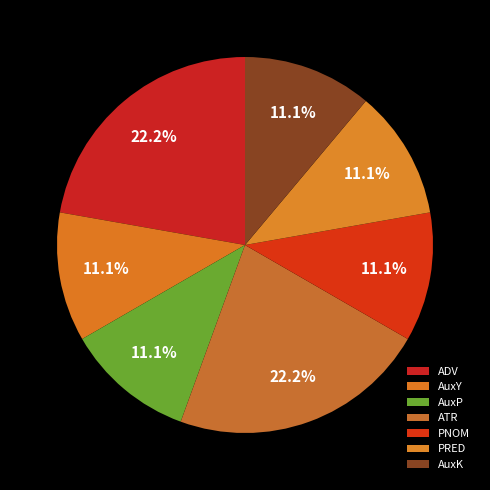

What percentage do AuxP and PNOM together represent?

22.2%